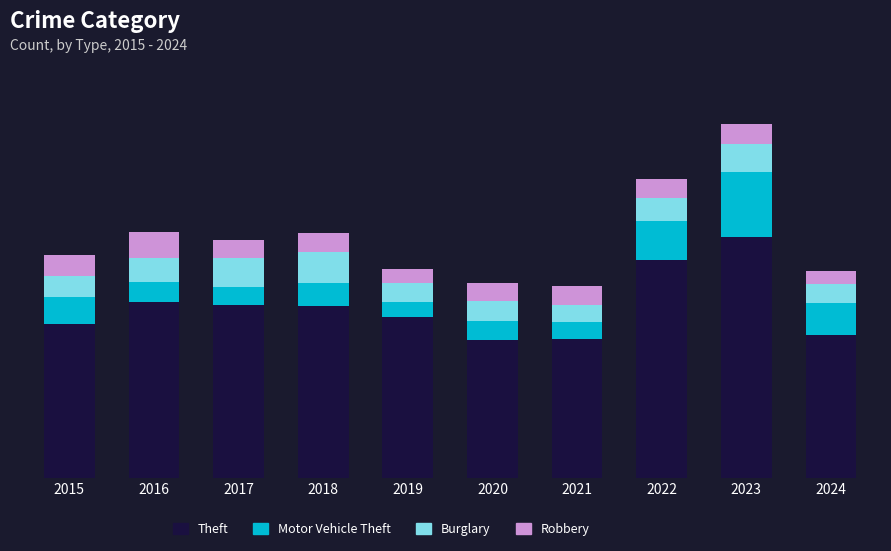

What is the total value across all series at 2024?

1174